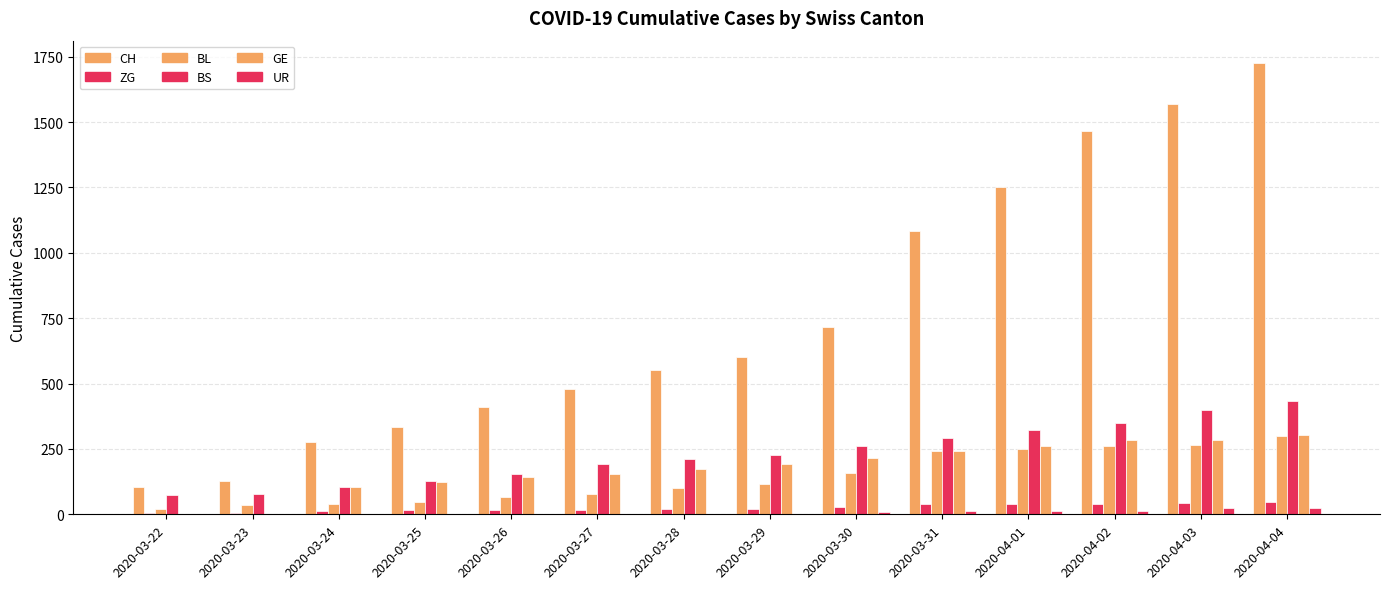

Which label corresponds to the smallest value in the chart?

2020-03-22